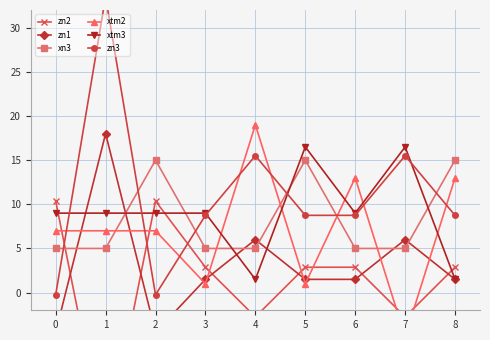

At how many categories does at least one series exceed -11?

9